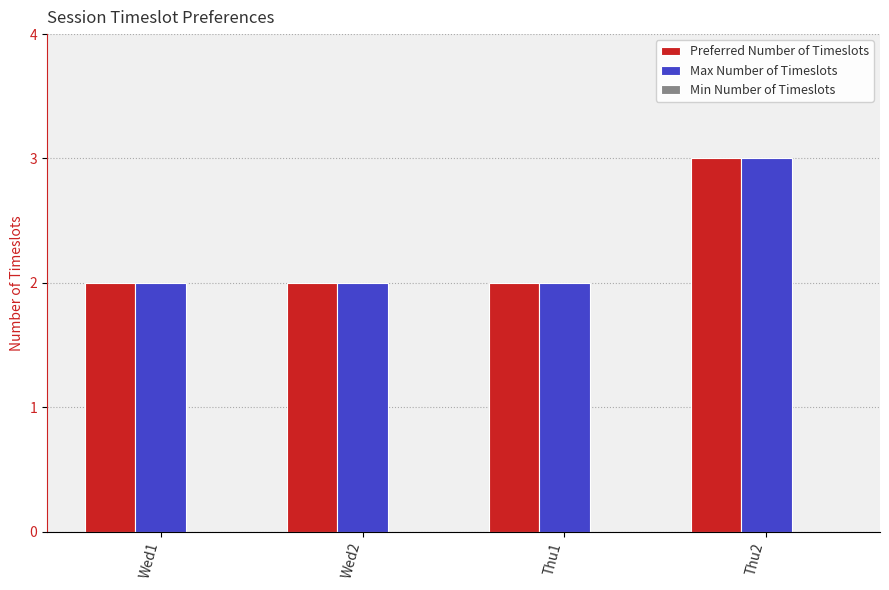

What position from the left is Wed2?

2